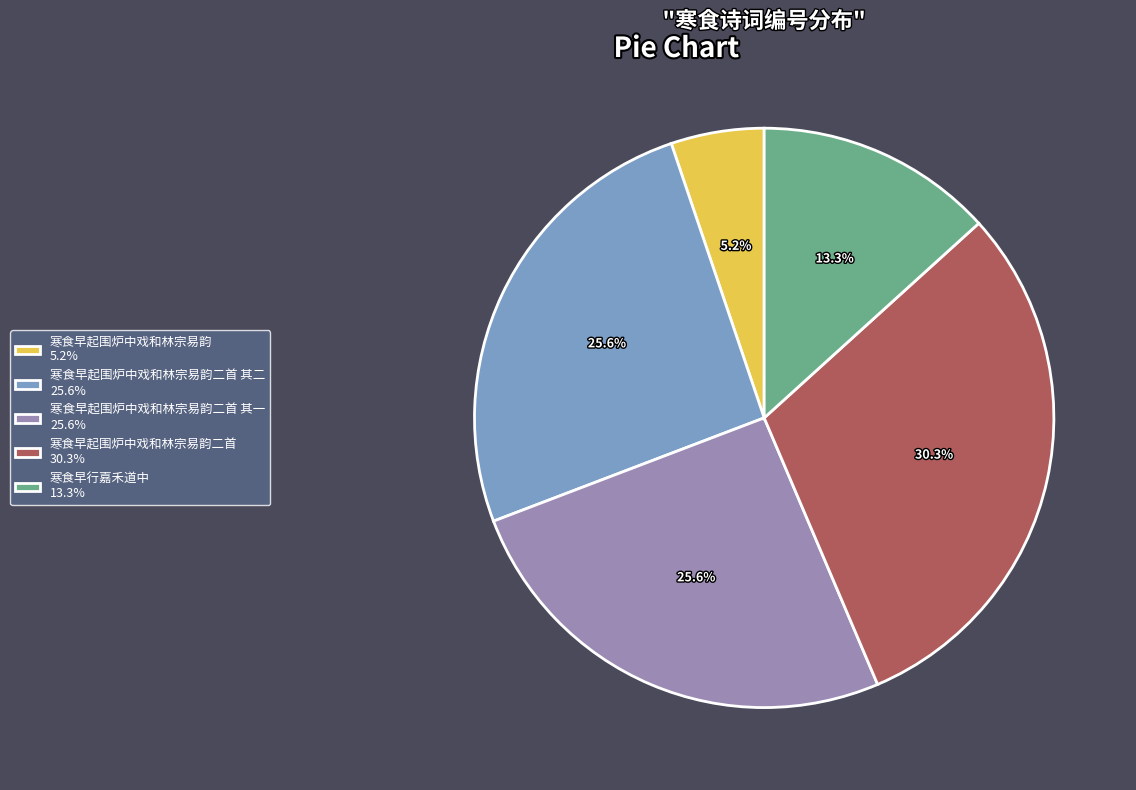

To the nearest percent, what is the difference between the largest and smallest slice percentages?

25%